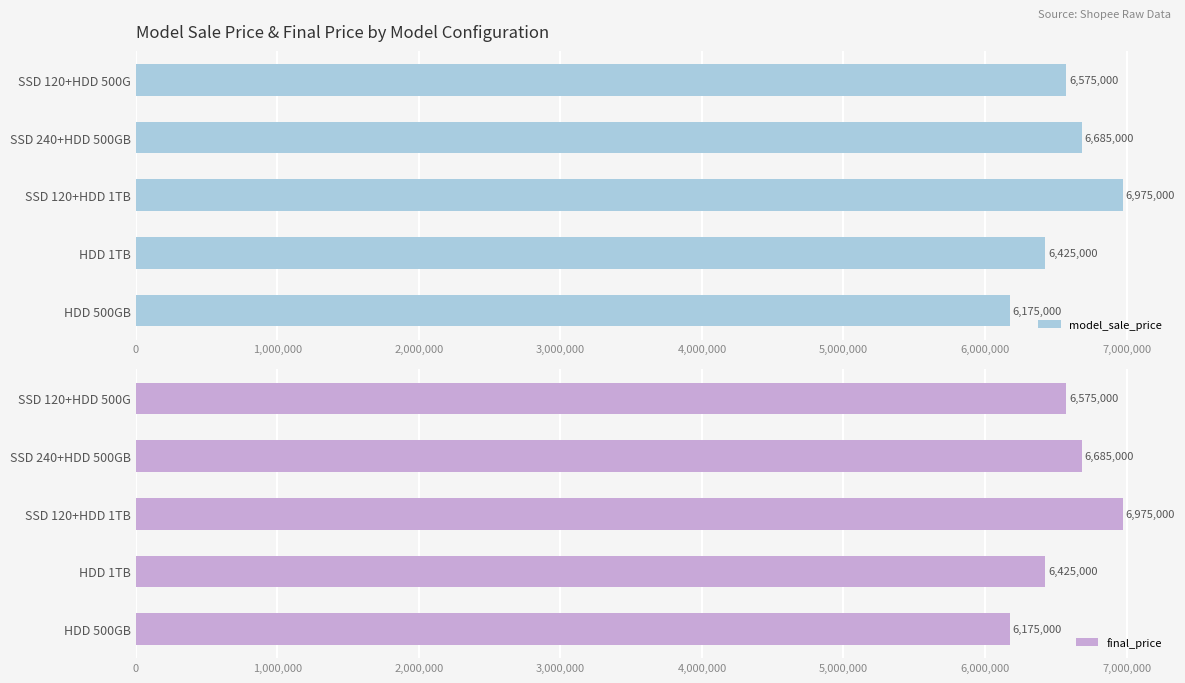

What is the difference between the model_sale_price values at HDD 1TB and SSD 240+HDD 500GB?

260000